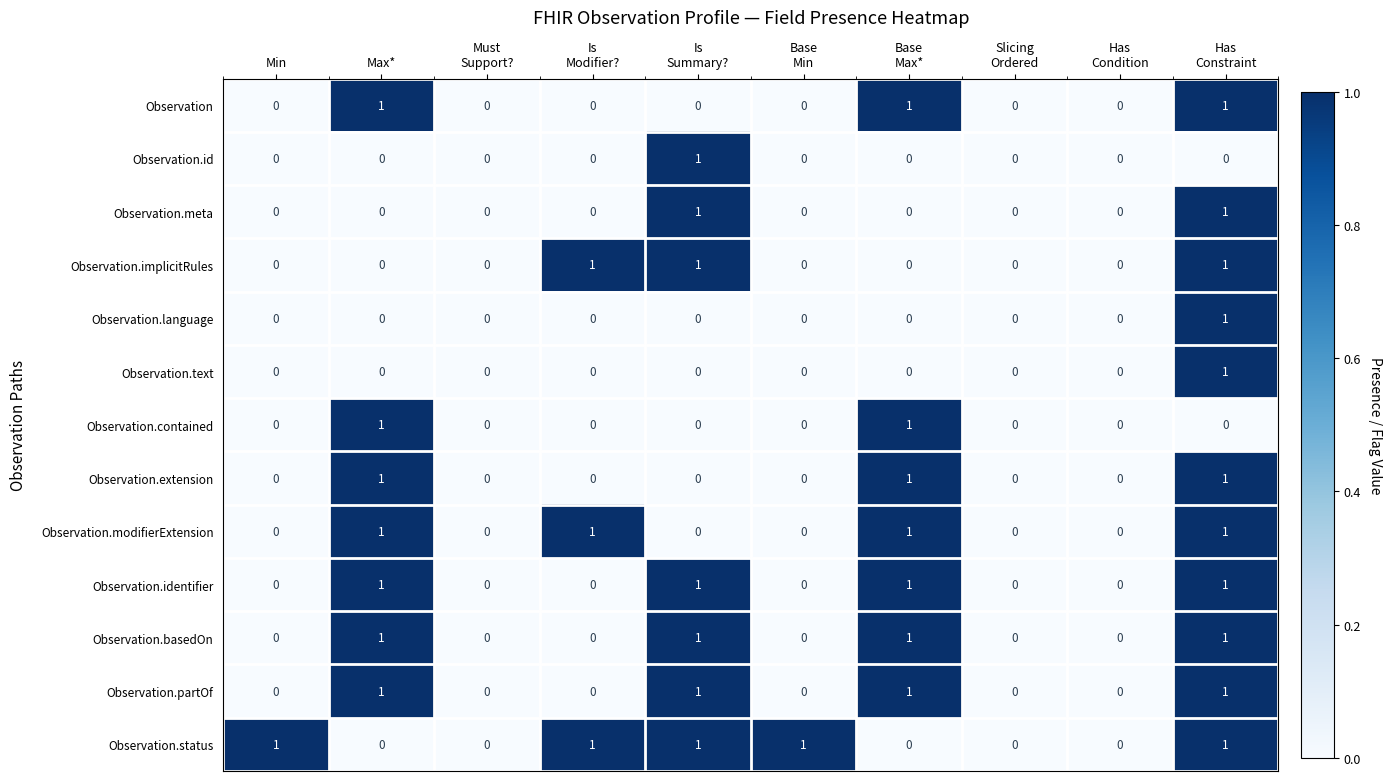

Count the number of data series in this chart.

13